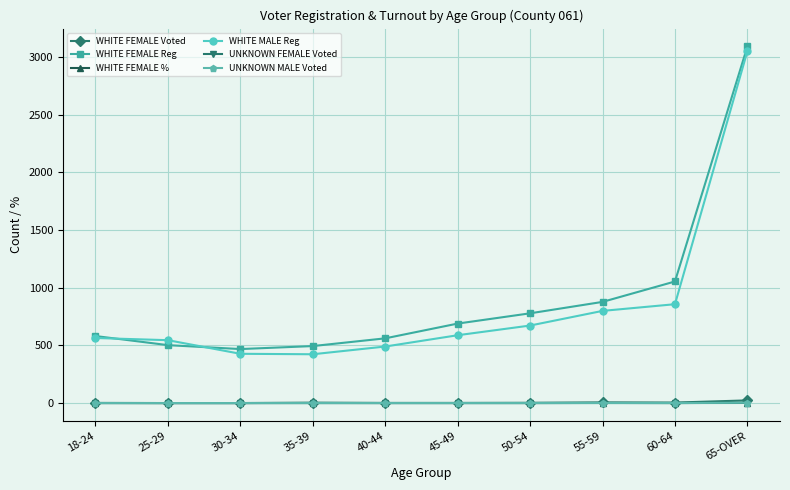

The value of WHITE FEMALE Reg at 40-44 is 561.0. True or false?

True